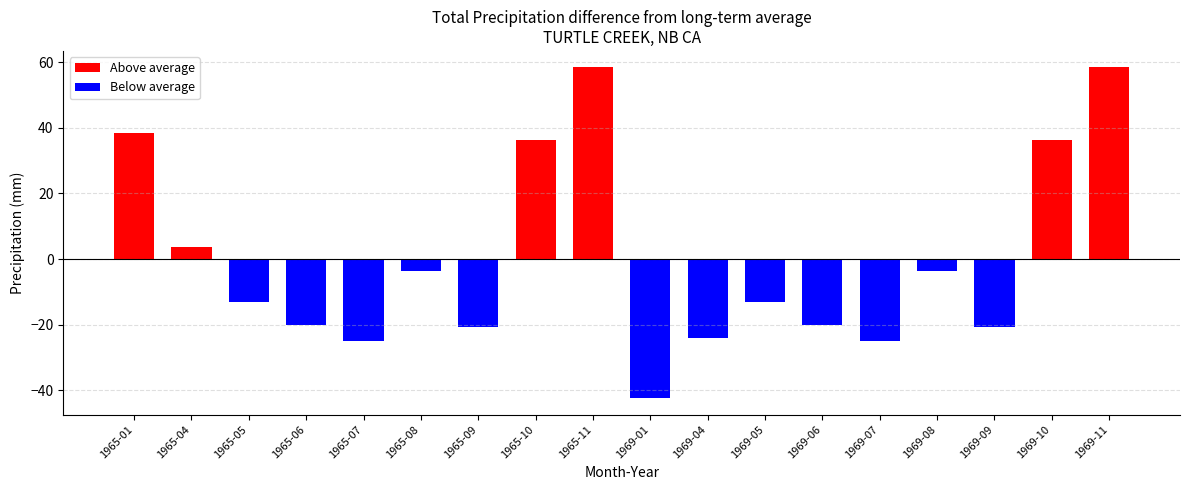

The chart shows a value of 30.0 at 1965-04. True or false?

False